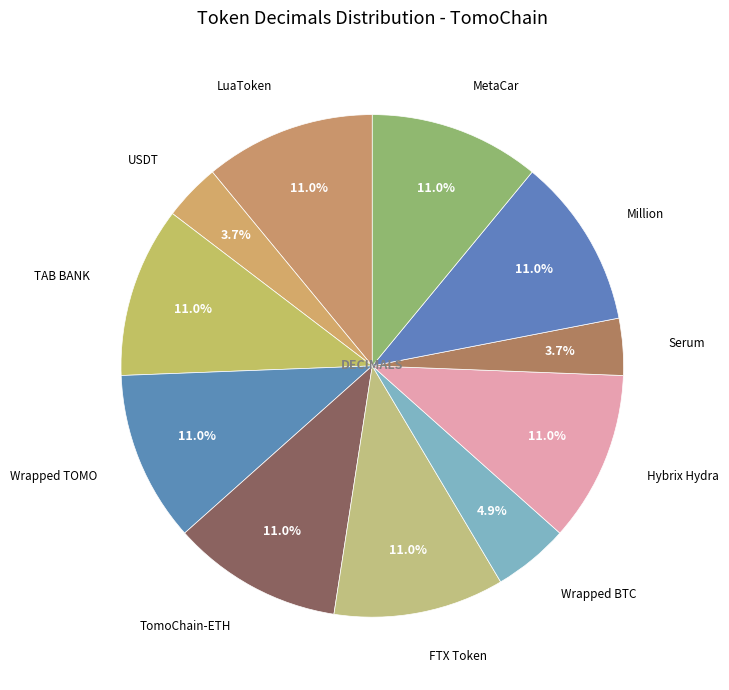

To the nearest percent, what is the combined percentage of MetaCar and Hybrix Hydra?

22%